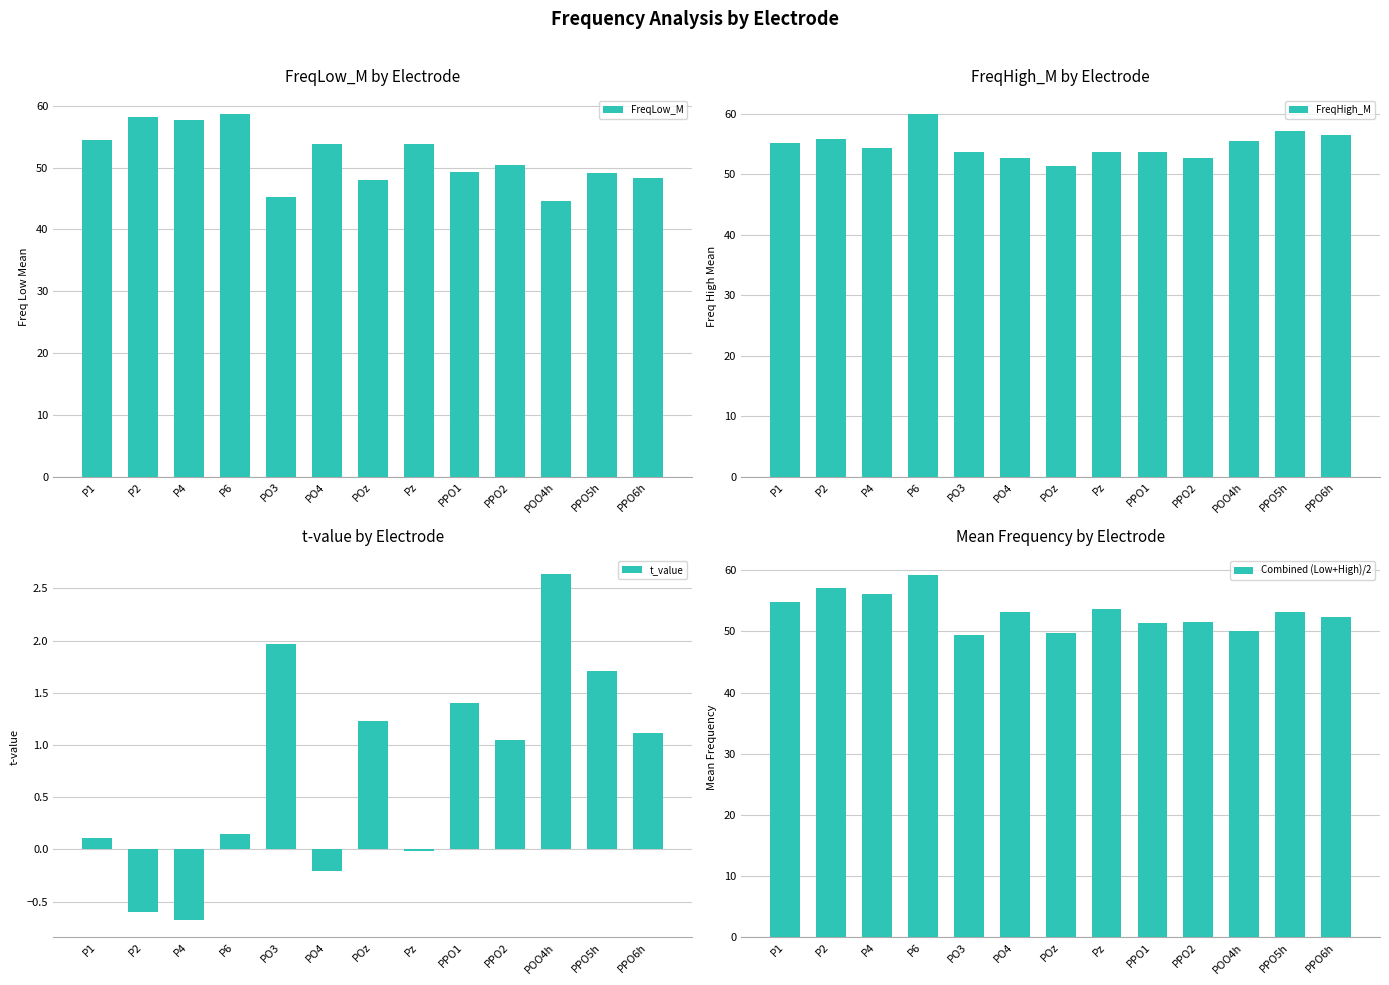

Which category has the highest value across all series?

P6